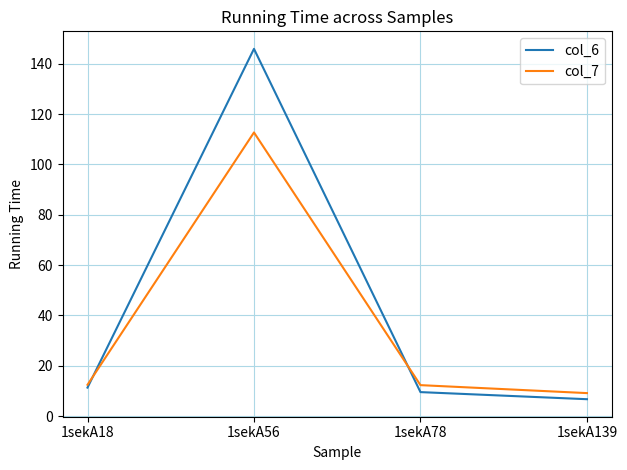

Which series has the largest range (max minus min)?

col_6